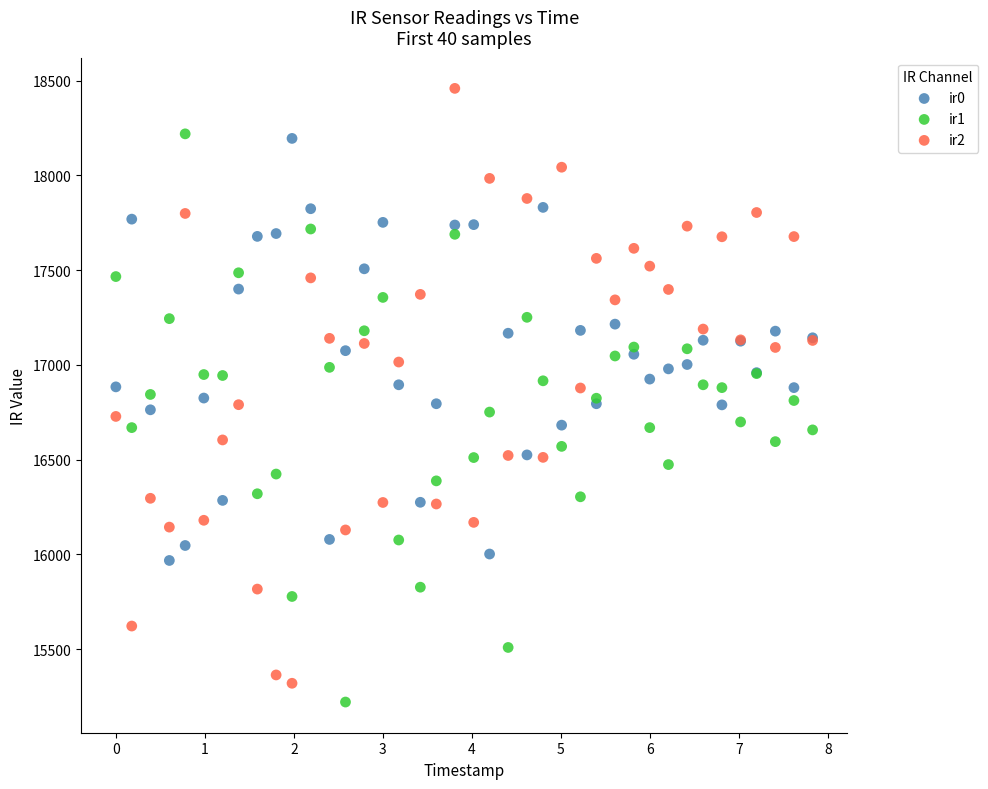

Which series reaches the maximum Y coordinate?

ir2